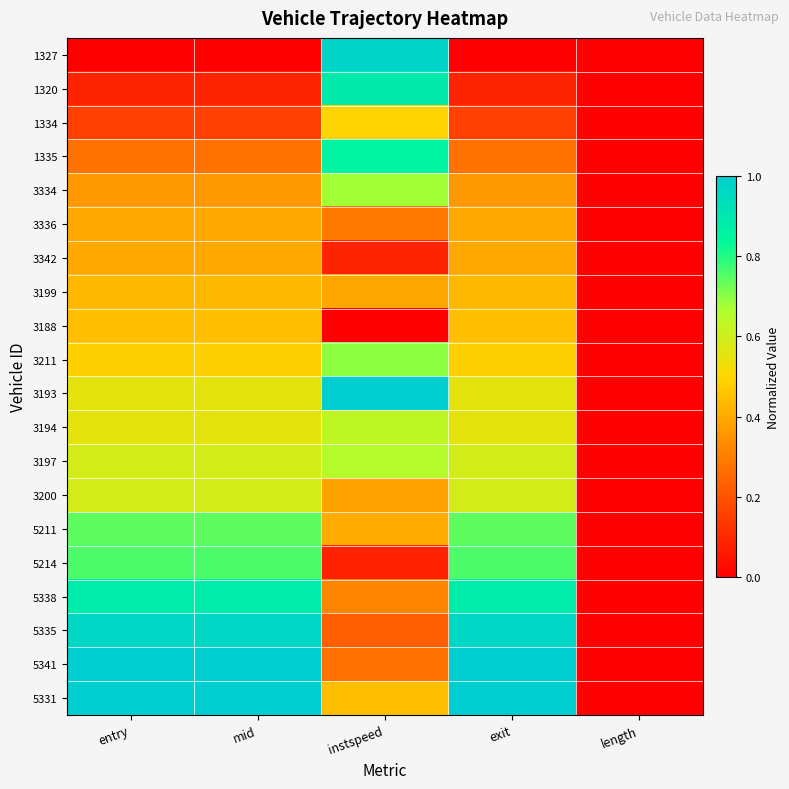

Reading left to right, transcribe all the data shown in this chart.

1327: entry=0.0	mid=0.0	instspeed=1.0	exit=0.0	length=0.0
1320: entry=0.1	mid=0.1	instspeed=0.9	exit=0.1	length=0.0
1334: entry=0.2	mid=0.2	instspeed=0.5	exit=0.2	length=0.0
1335: entry=0.3	mid=0.3	instspeed=0.9	exit=0.3	length=0.0
3334: entry=0.4	mid=0.4	instspeed=0.7	exit=0.4	length=0.0
3336: entry=0.4	mid=0.4	instspeed=0.3	exit=0.4	length=0.0
3342: entry=0.4	mid=0.4	instspeed=0.1	exit=0.4	length=0.0
3199: entry=0.4	mid=0.4	instspeed=0.4	exit=0.4	length=0.0
3188: entry=0.4	mid=0.4	instspeed=0.0	exit=0.4	length=0.0
3211: entry=0.5	mid=0.5	instspeed=0.7	exit=0.5	length=0.0
3193: entry=0.6	mid=0.6	instspeed=1.0	exit=0.6	length=0.0
3194: entry=0.6	mid=0.6	instspeed=0.6	exit=0.6	length=0.0
3197: entry=0.6	mid=0.6	instspeed=0.6	exit=0.6	length=0.0
3200: entry=0.6	mid=0.6	instspeed=0.4	exit=0.6	length=0.0
5211: entry=0.7	mid=0.7	instspeed=0.4	exit=0.7	length=0.0
5214: entry=0.8	mid=0.8	instspeed=0.1	exit=0.8	length=0.0
5338: entry=0.9	mid=0.9	instspeed=0.3	exit=0.9	length=0.0
5335: entry=1.0	mid=1.0	instspeed=0.2	exit=1.0	length=0.0
5341: entry=1.0	mid=1.0	instspeed=0.3	exit=1.0	length=0.0
5331: entry=1.0	mid=1.0	instspeed=0.4	exit=1.0	length=0.0